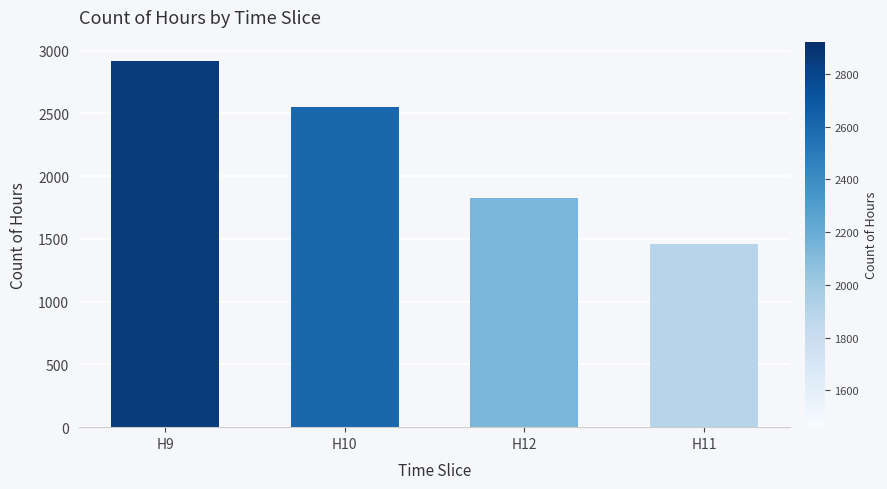

Where does the data first go above 2555?

H9